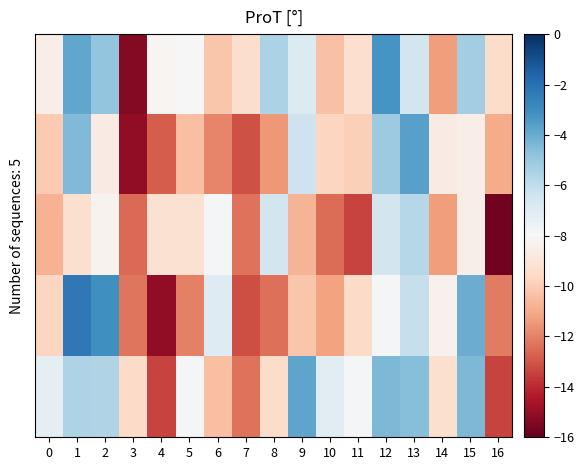

Which series has the widest spread of values?

row_3